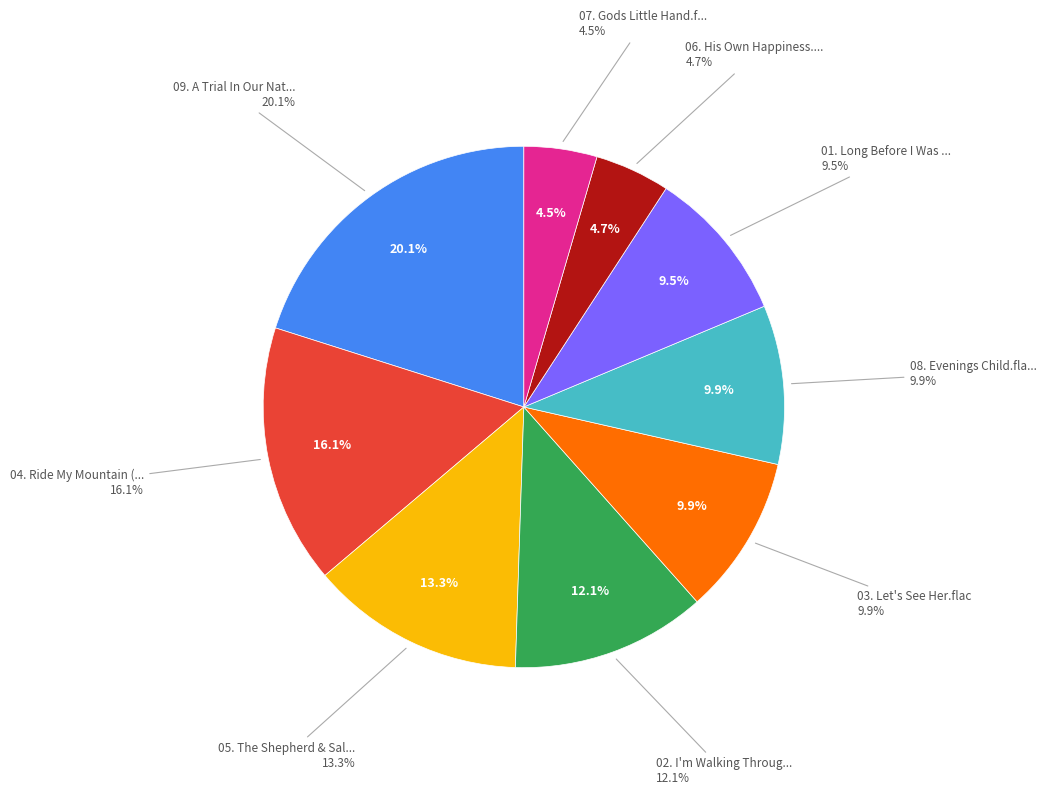

Is there any slice that represents more than half of the pie?

No